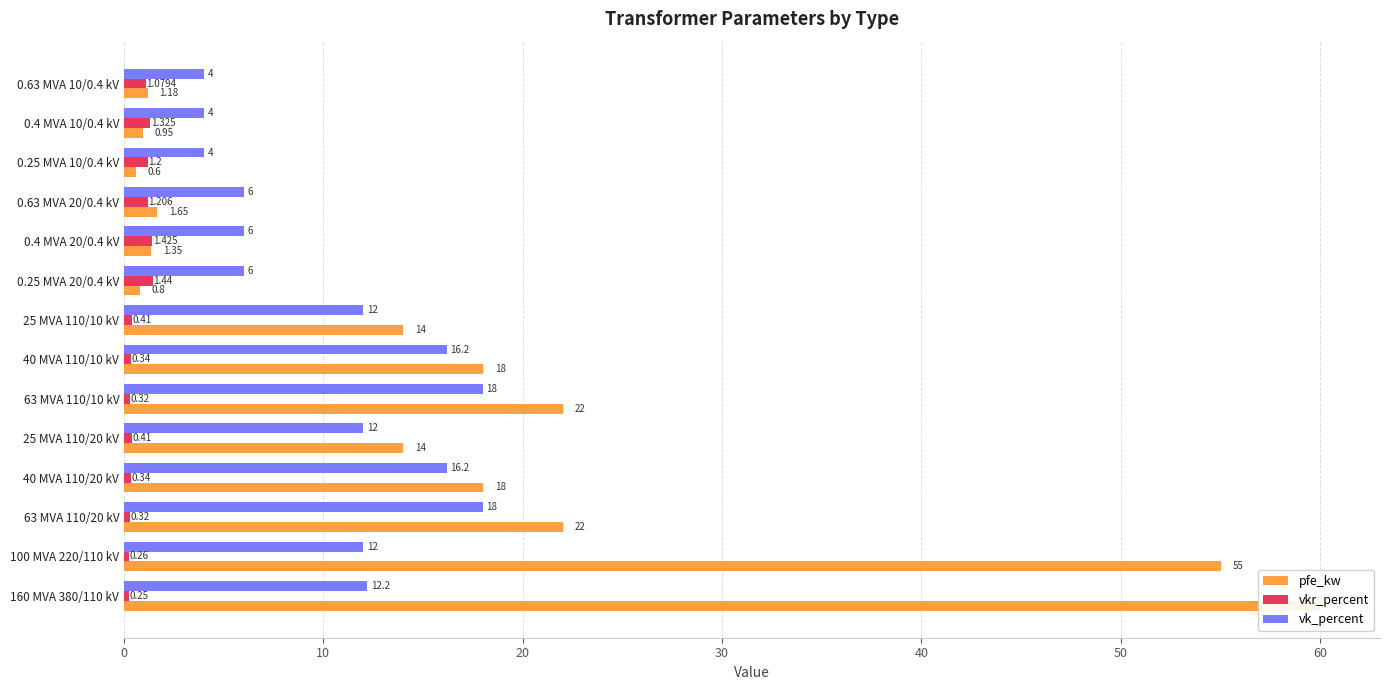

How many bars are there in total?

42